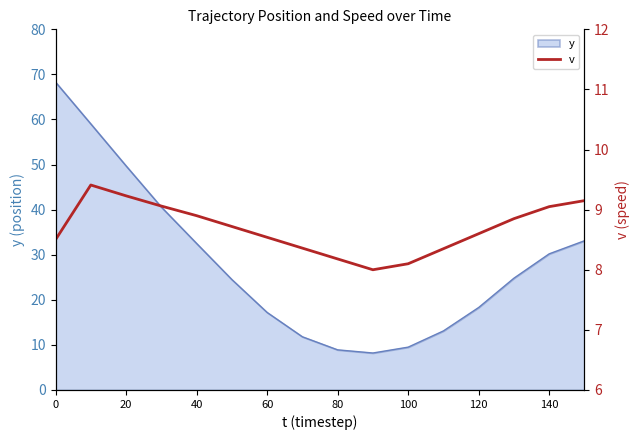

Is it true that y equals 11.6 at 120?

False